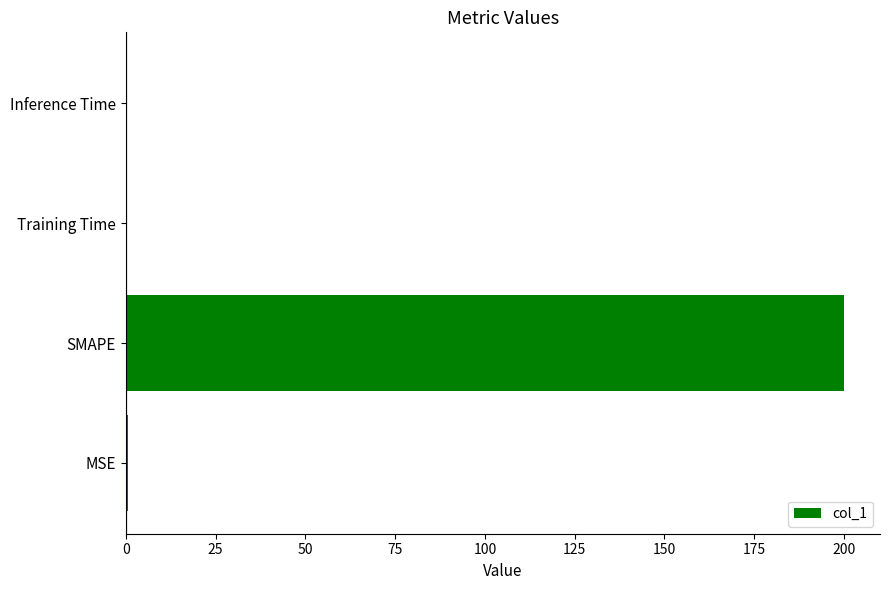

What is the greatest value displayed?

200.0